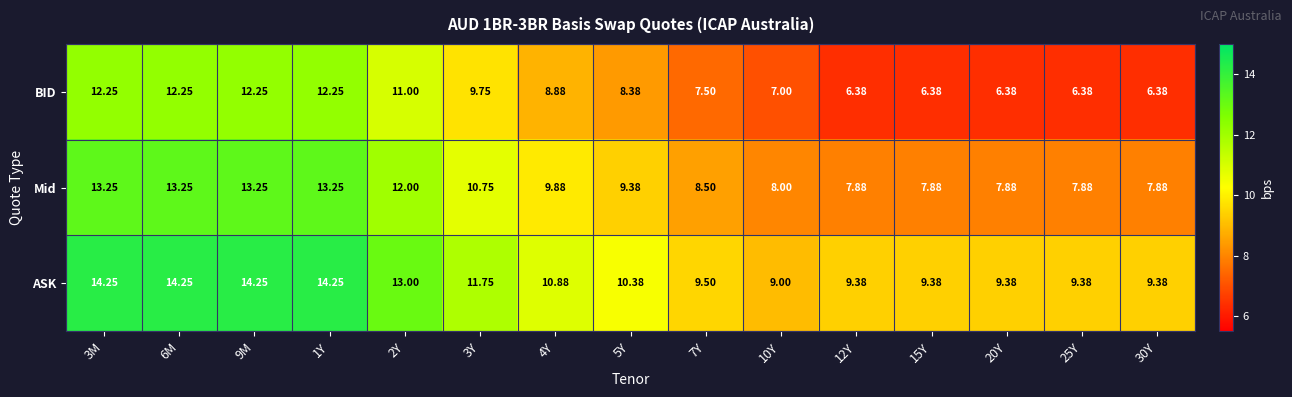

Which series changed the most between 6M and 15Y?

BID